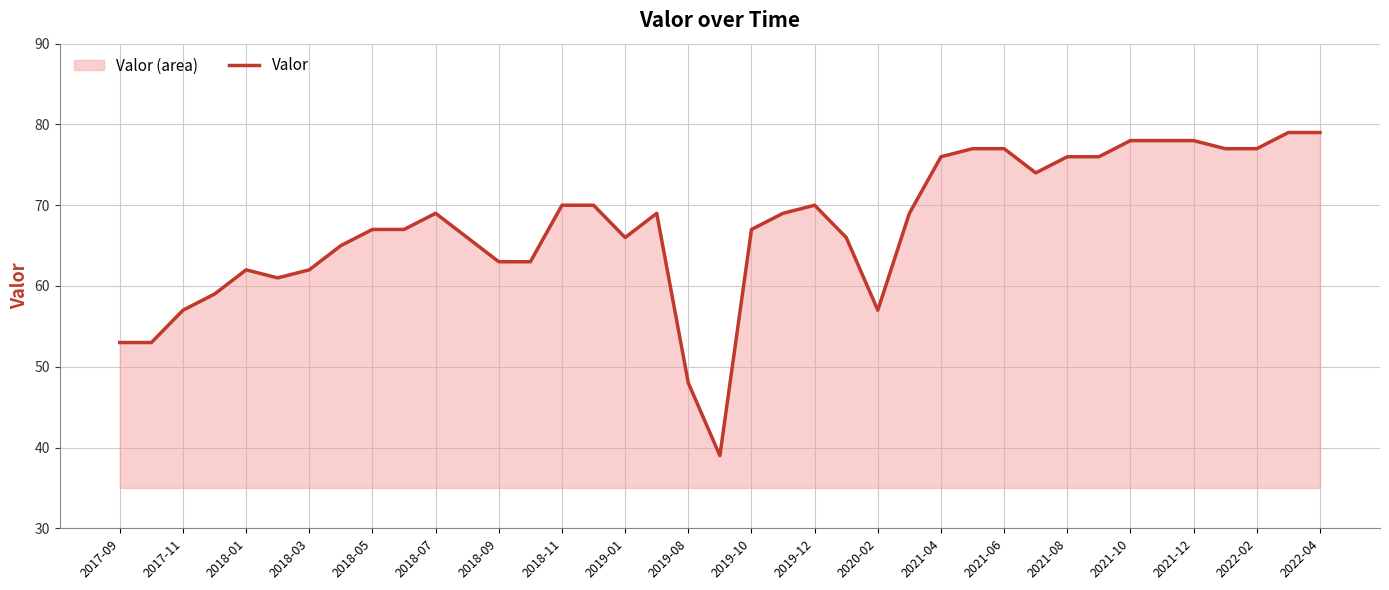

How many distinct data groups are displayed?

1